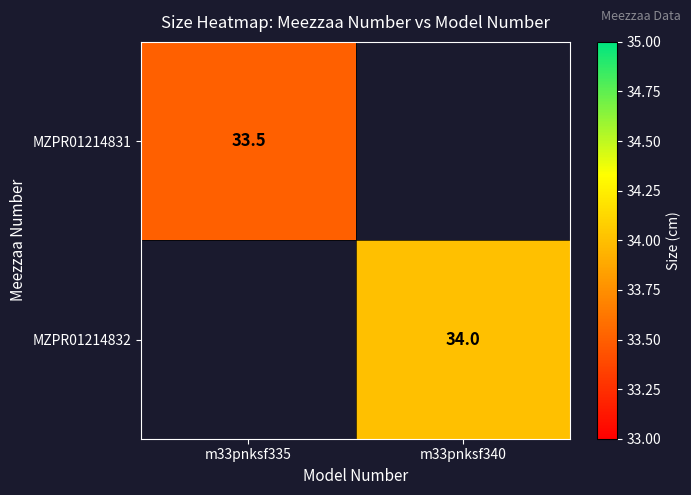

Is it true that MZPR01214832 equals 34.0 at m33pnksf340?

True